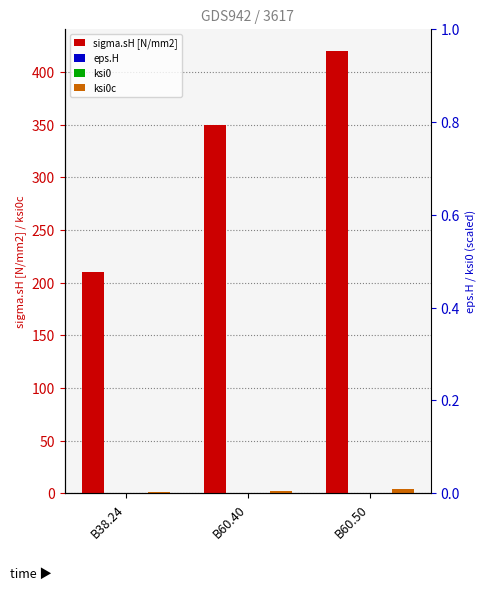

Which series has the widest spread of values?

sigma.sH [N/mm2]